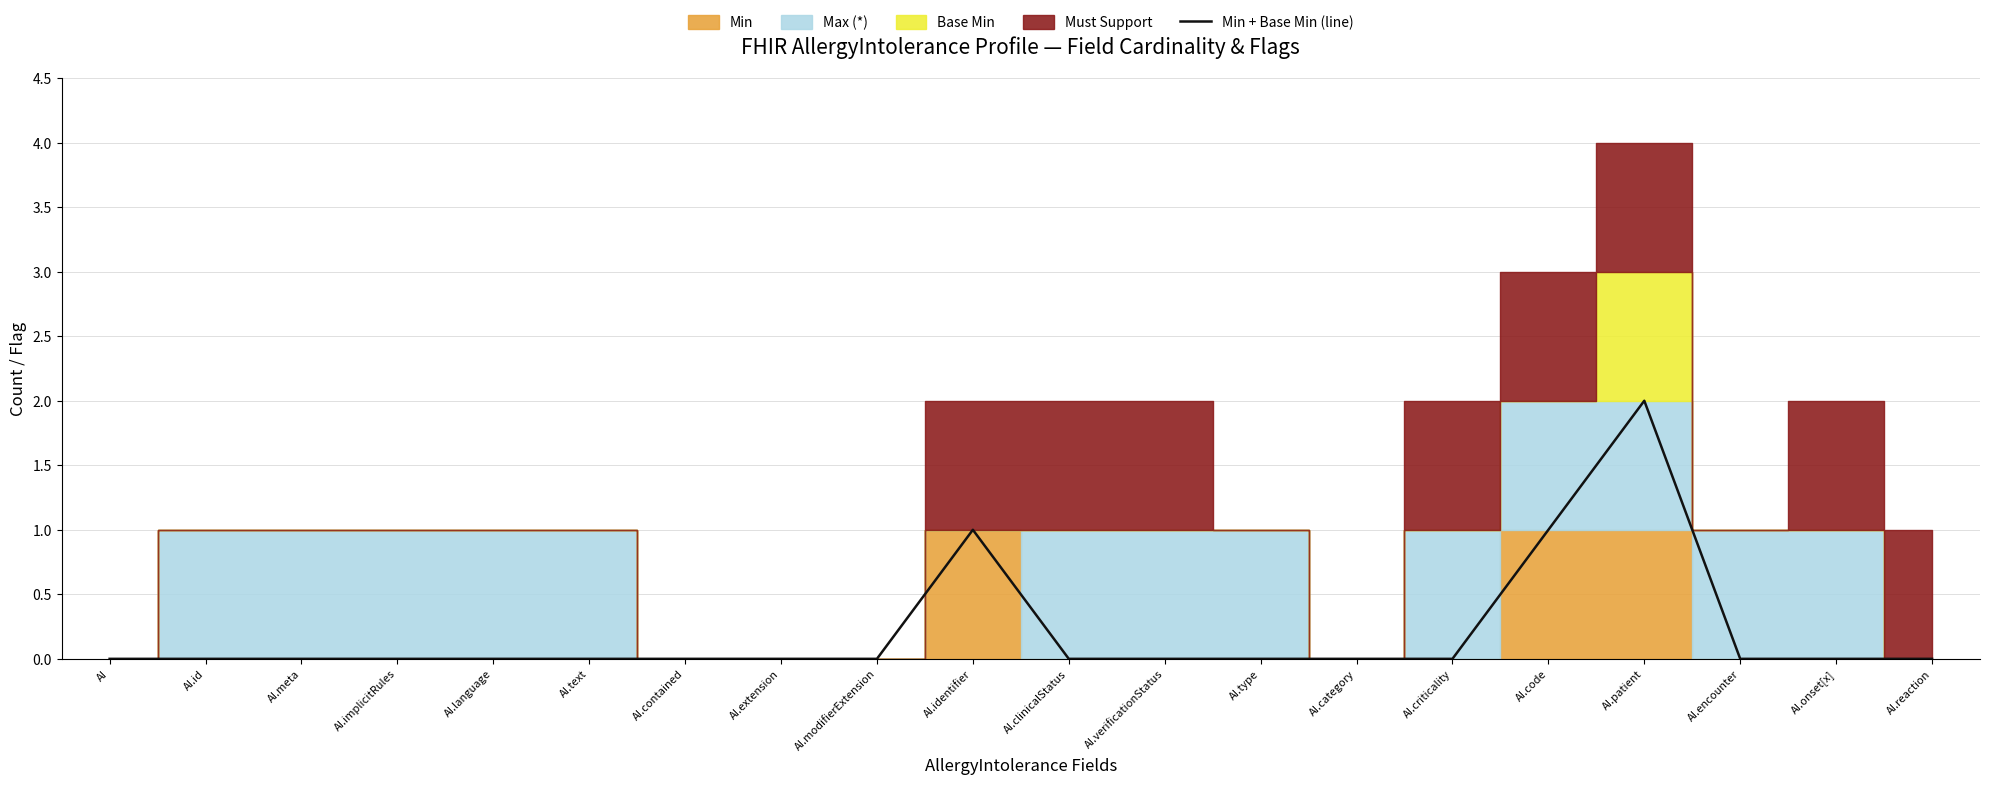

The chart shows a value of -1 at AI.modifierExtension. True or false?

False